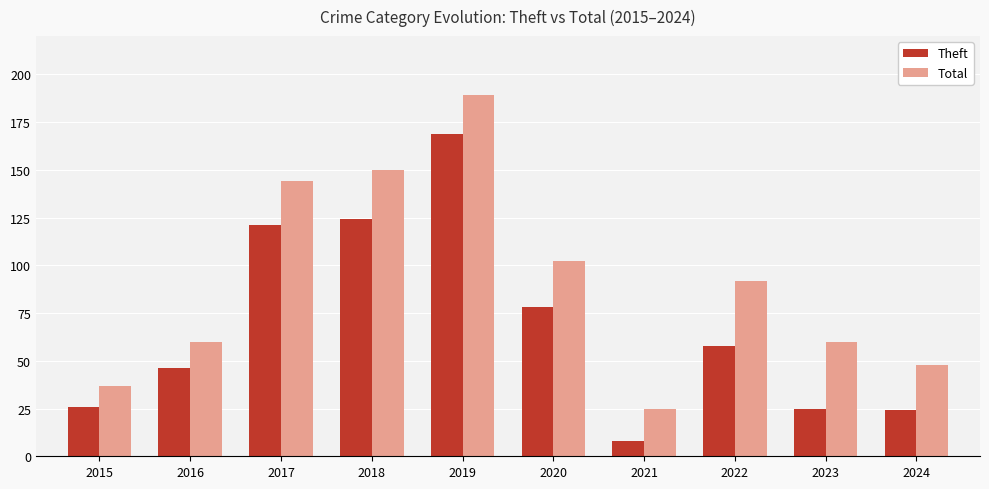

The value of Theft at 2023 is 25. True or false?

True